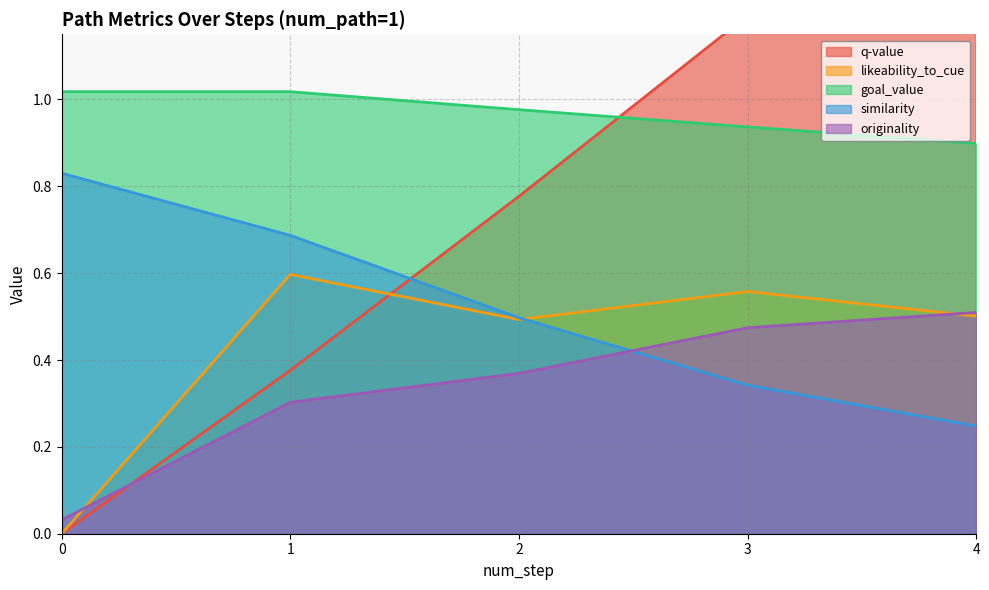

List the labels in order of goal_value value, smallest first.

4, 3, 2, 0, 1